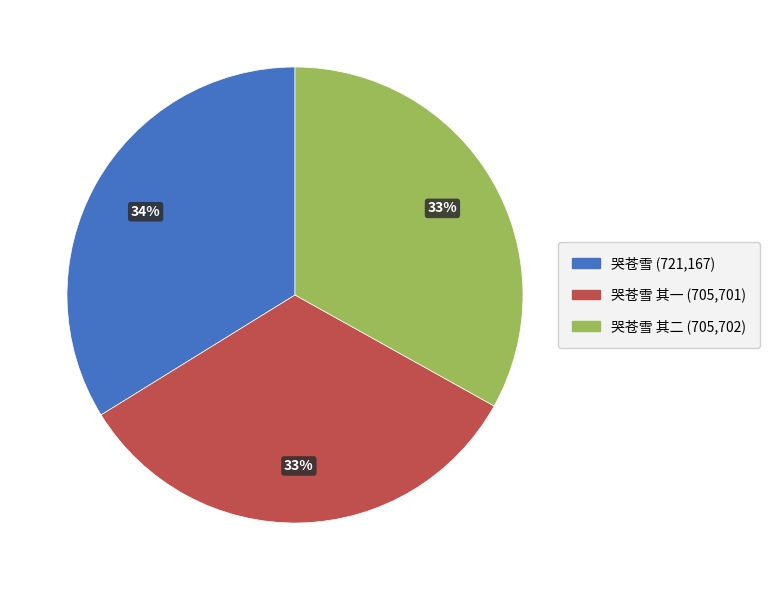

How many slices are in this pie chart?

3